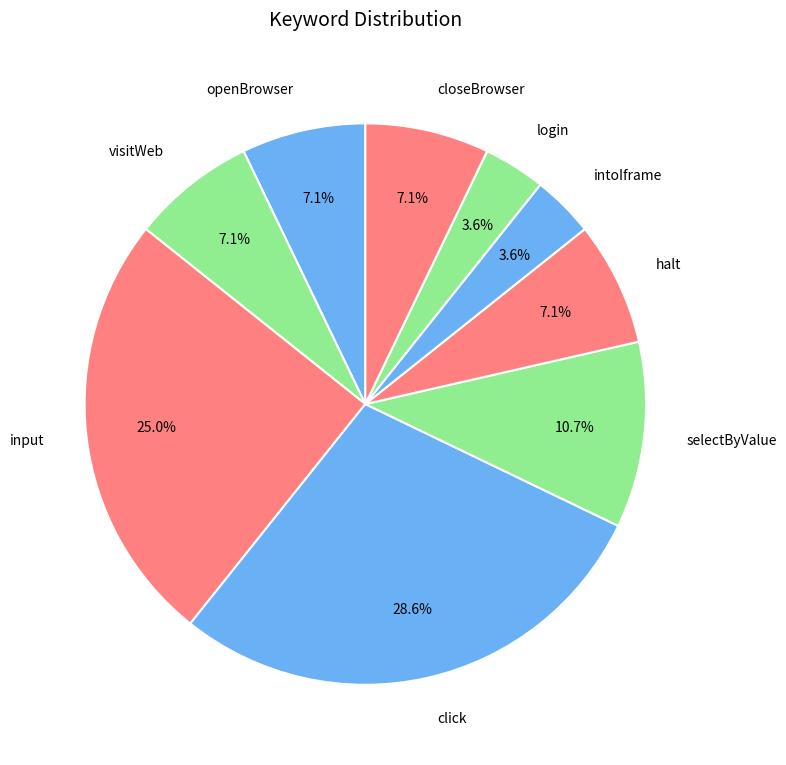

Approximately how many times larger is the value at closeBrowser compared to halt?

1.0